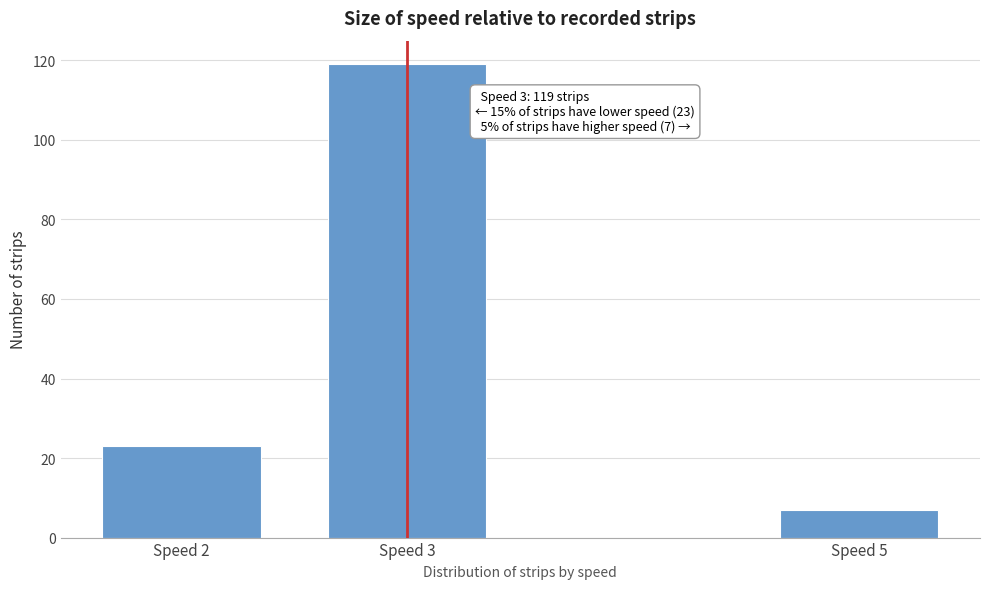

Reading left to right, transcribe all the data shown in this chart.

Speed 2=23	Speed 3=119	Speed 5=7